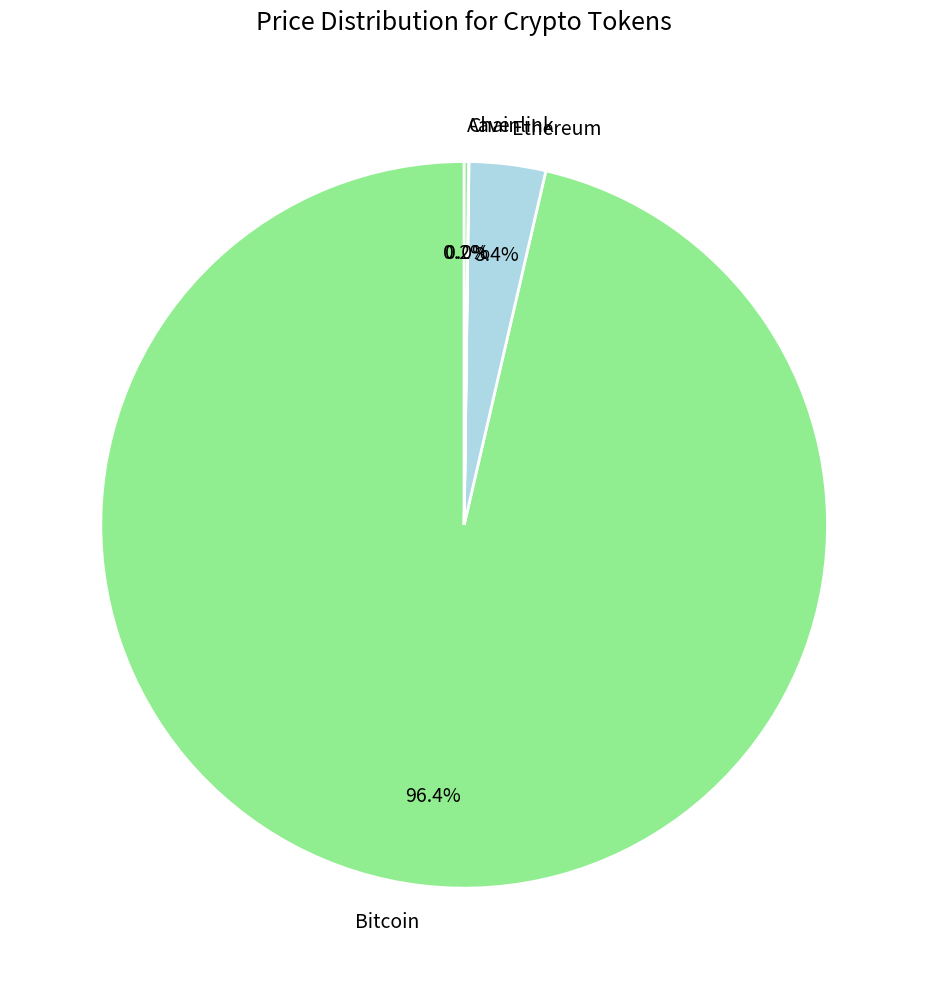

Combined, do Ethereum and Bitcoin account for over 50%?

Yes